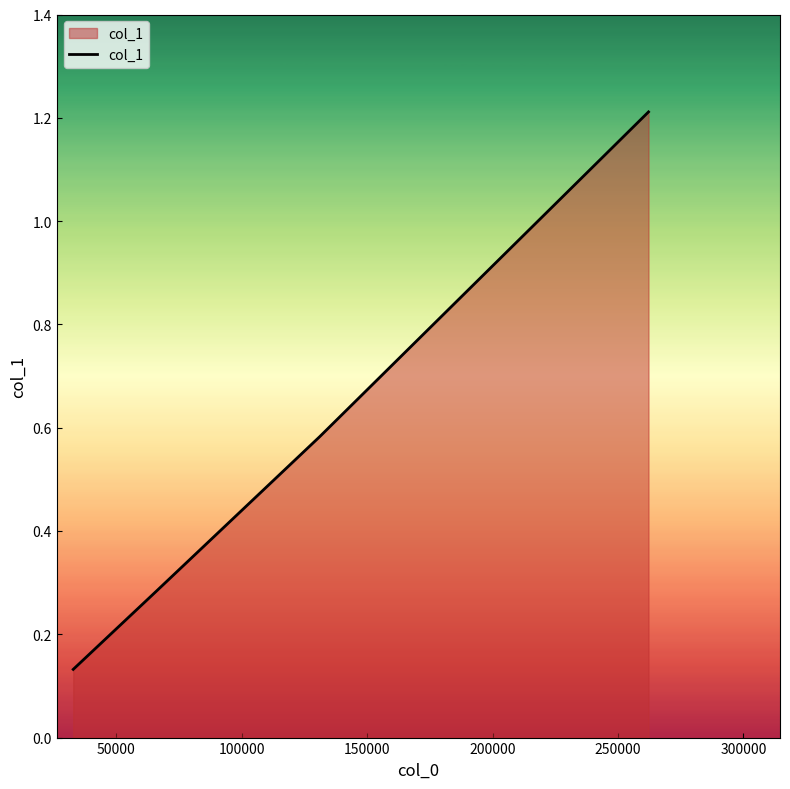

How many values are between 0 and 1?

3